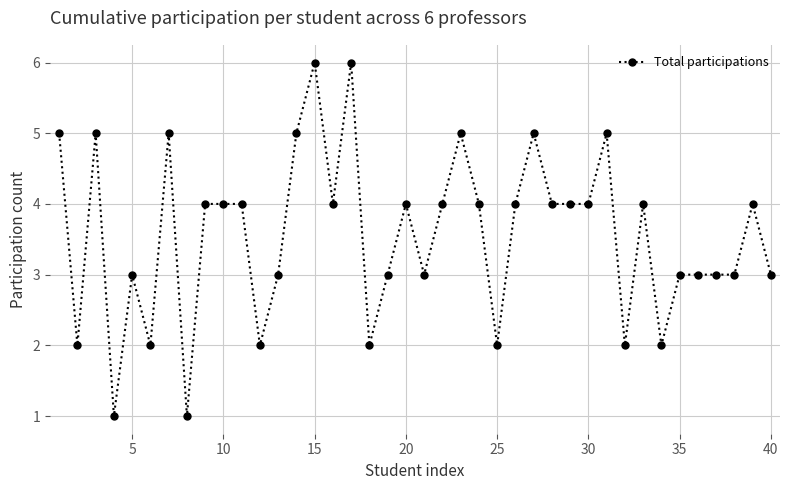

What is the greatest value displayed?

6